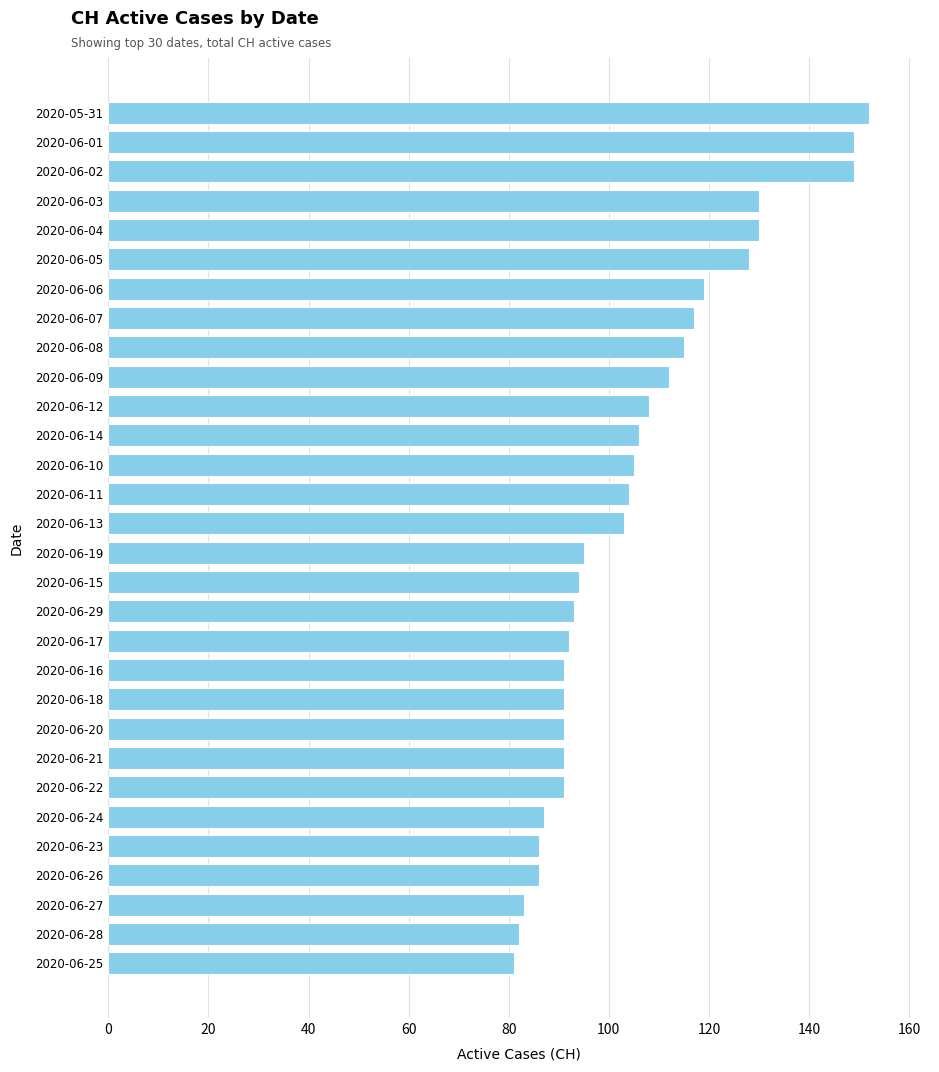

Is it true that the value at 2020-06-29 is 93?

True